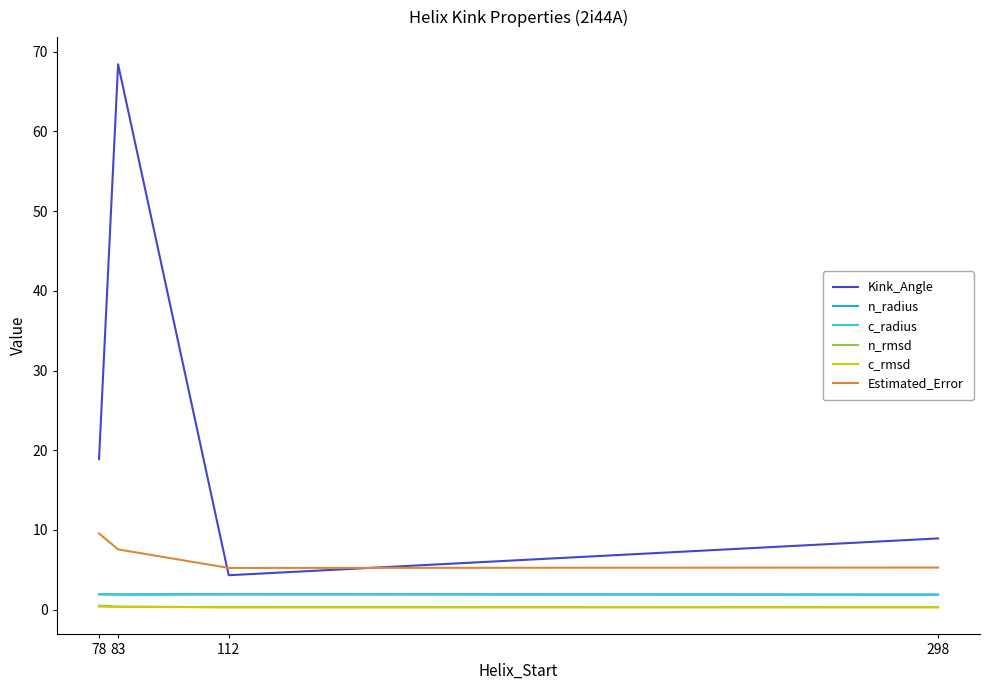

What are all the series names shown in the legend?

Kink_Angle, n_radius, c_radius, n_rmsd, c_rmsd, Estimated_Error